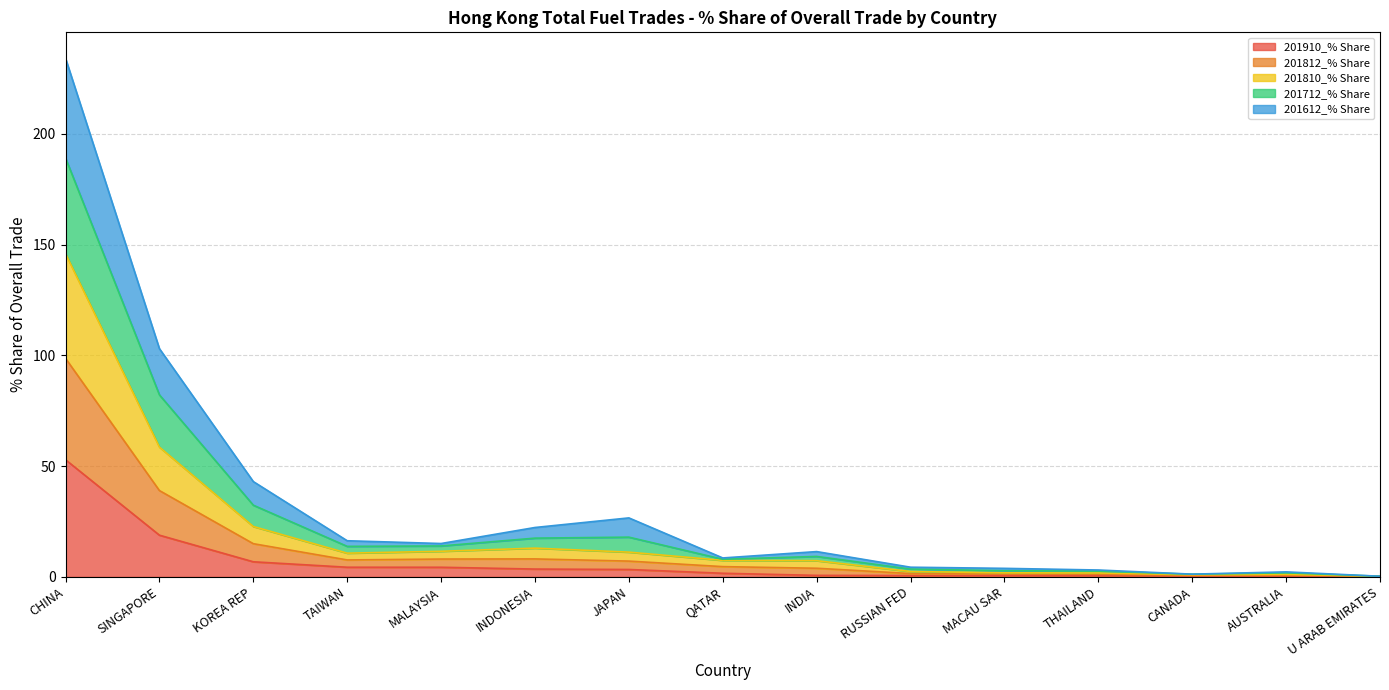

Read the 201910_% Share value at CHINA.

52.9